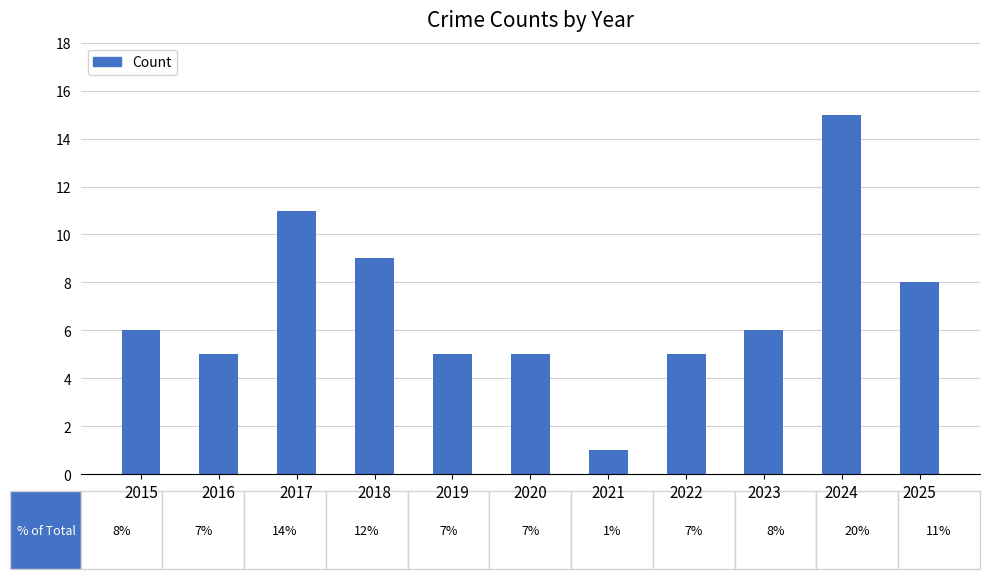

Approximately how many times larger is the value at 2015 compared to 2023?

1.0